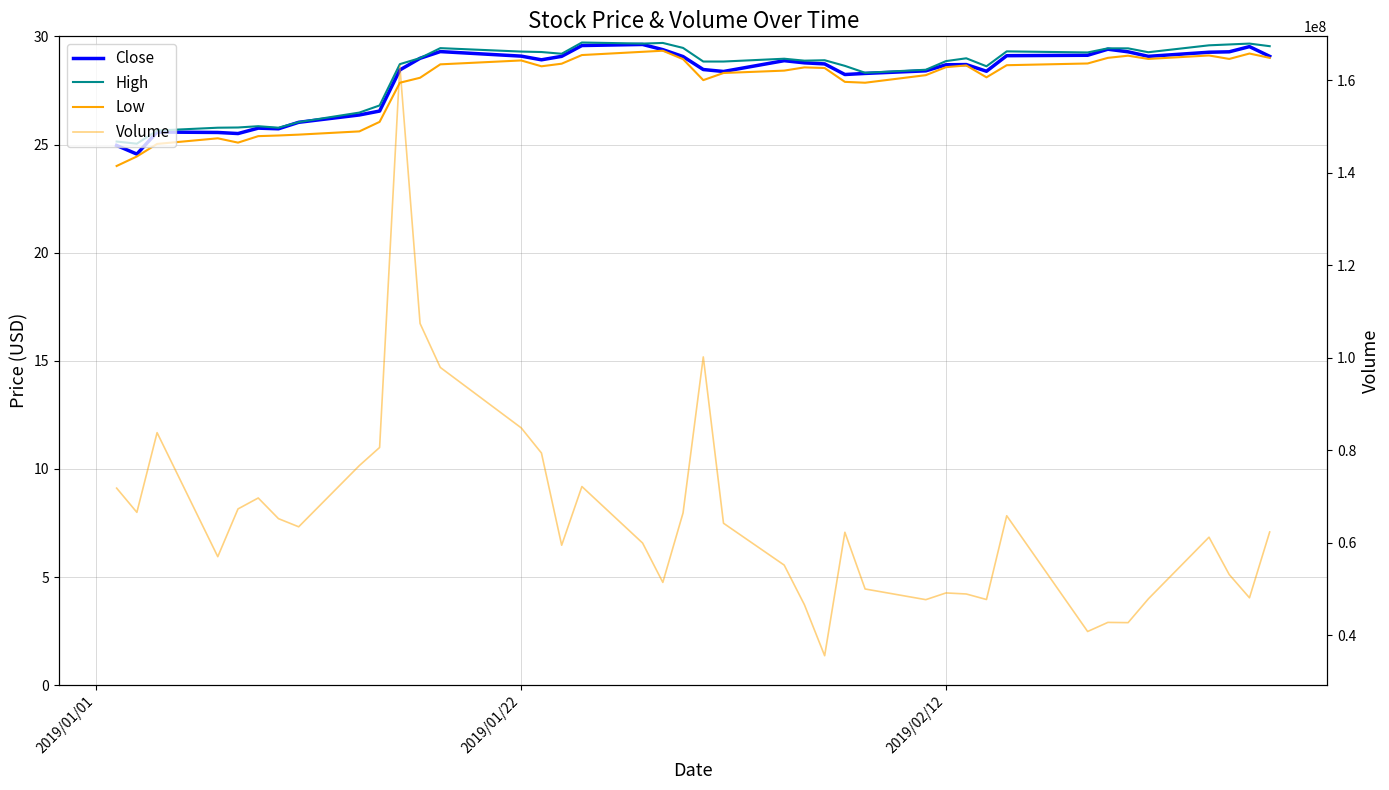

True or false: Low and Close cross at least once.

False